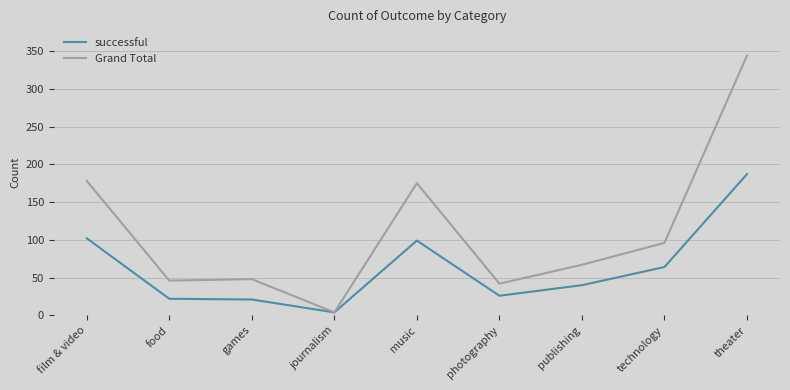

List the series in order of their overall mean, lowest first.

successful, Grand Total